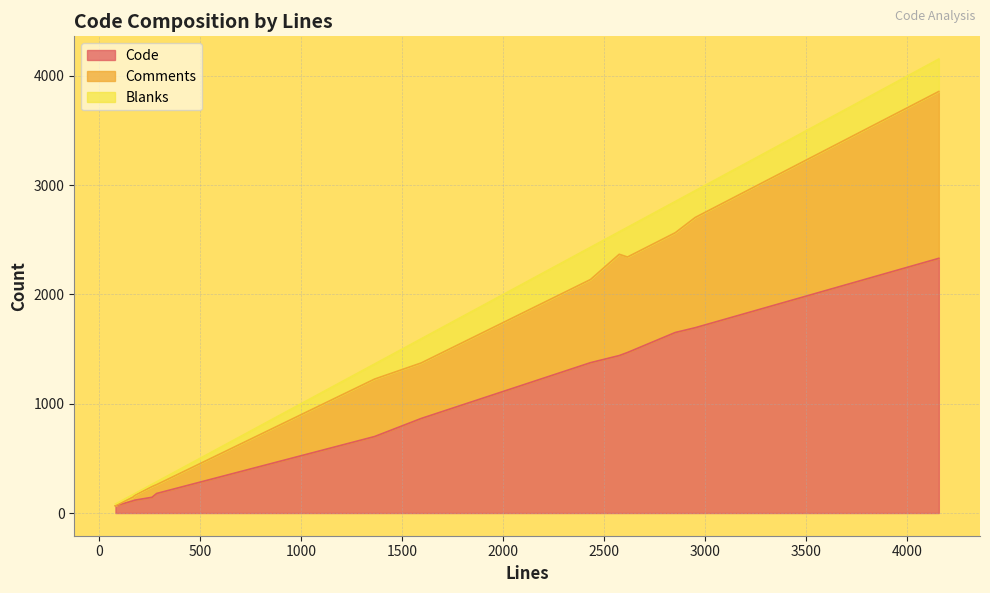

True or false: Code and Blanks intersect in this chart.

False